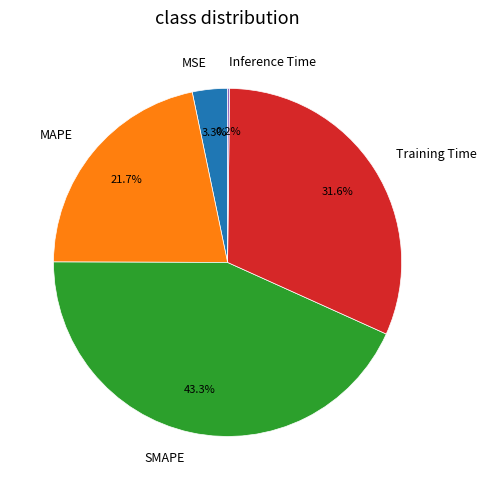

Which category has the biggest portion of the pie?

SMAPE